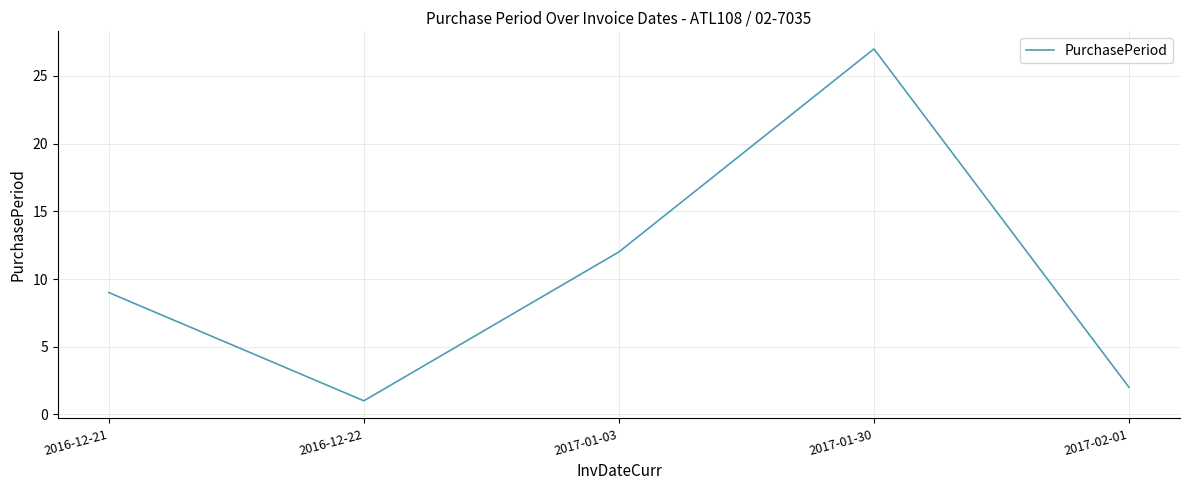

What is the average value?

10